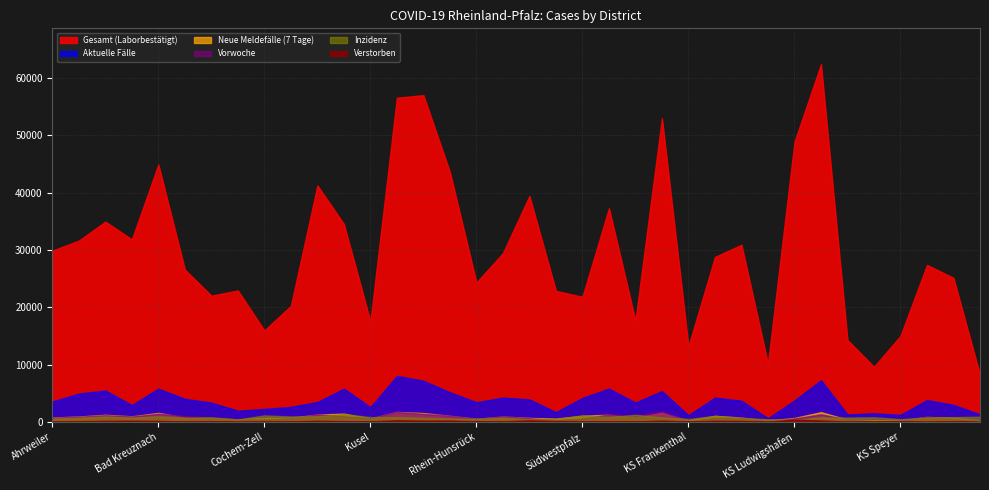

Count the number of data series in this chart.

6